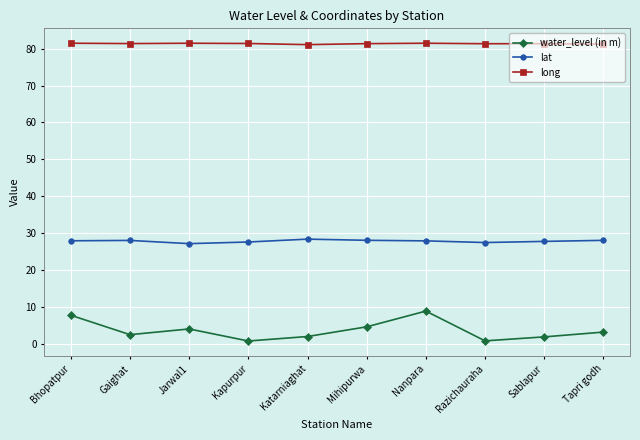

At Gaighat, list the series in order from largest to smallest.

long, lat, water_level (in m)